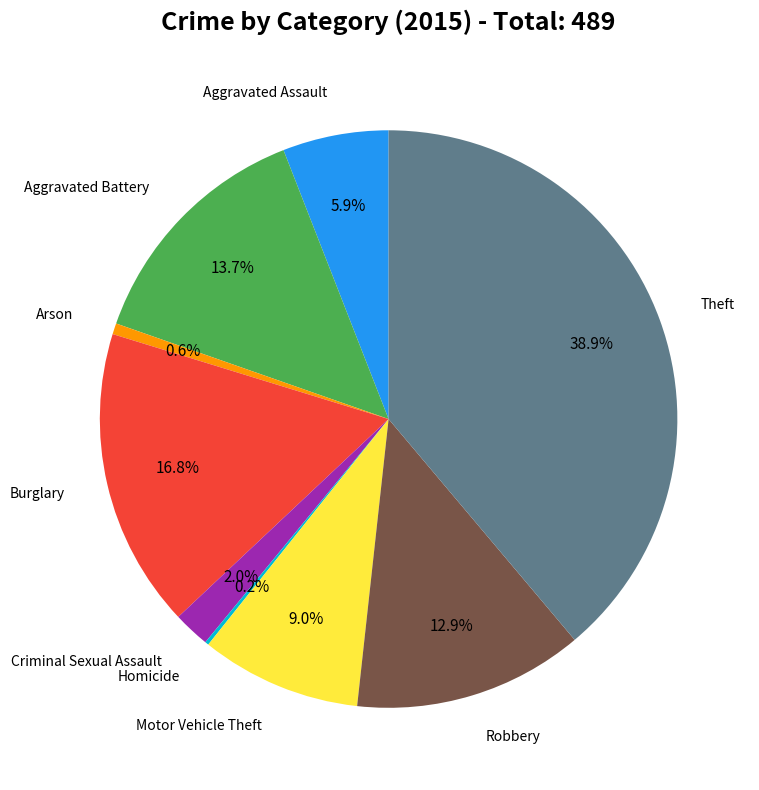

Does any single category account for the majority?

No